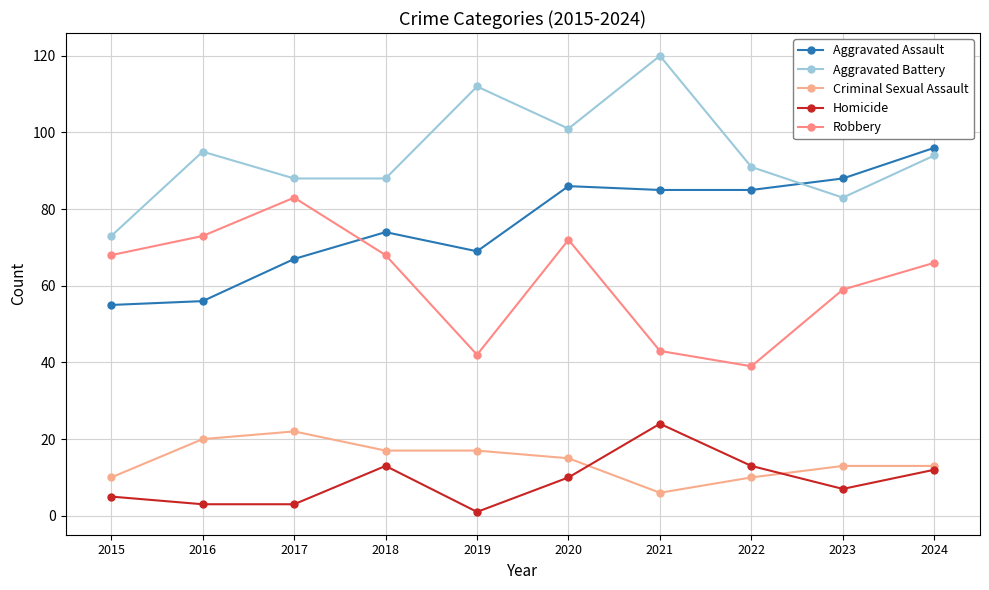

Which category has the highest value across all series?

2021